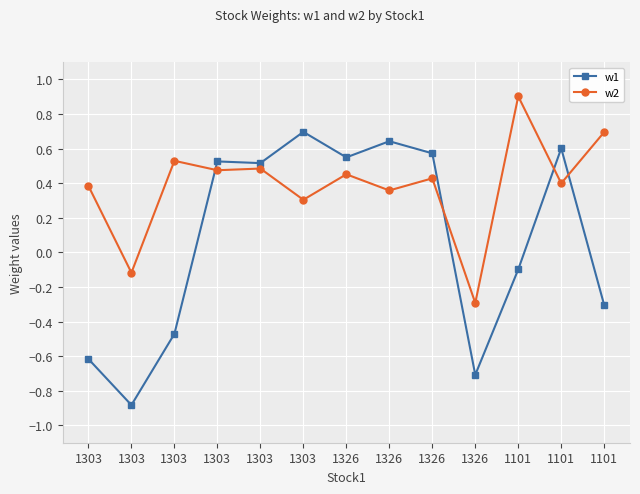

Does the chart have visible grid lines?

Yes